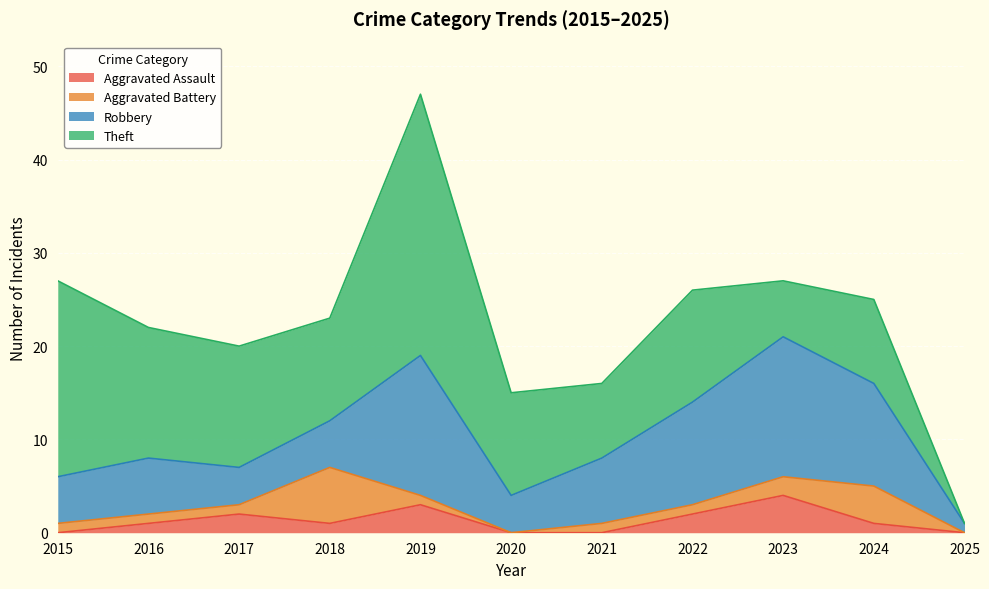

What is the average value of the Aggravated Assault series?

1